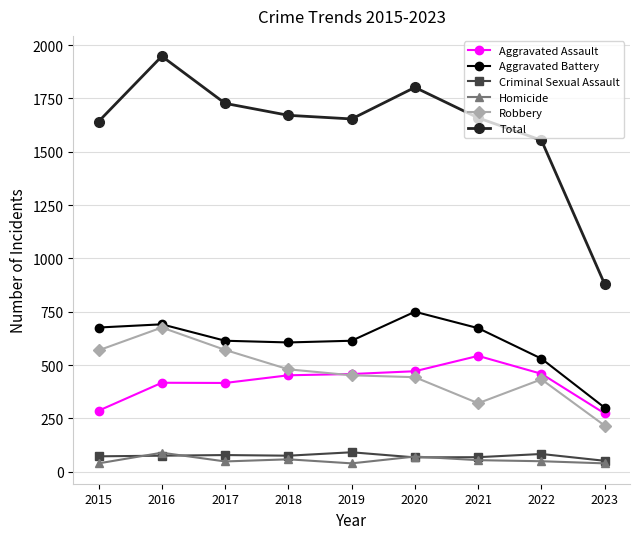

What is the difference between the maximum and minimum values in the Robbery series?

460